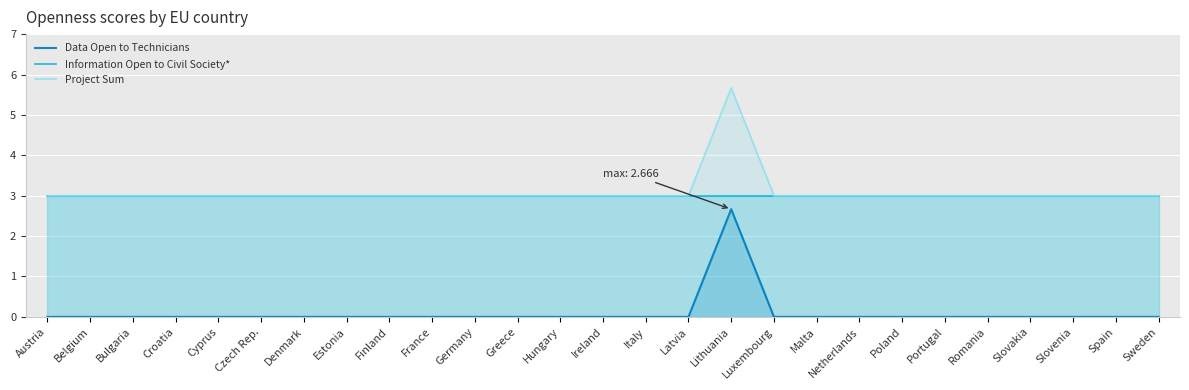

True or false: Data Open to Technicians and Project Sum intersect in this chart.

False